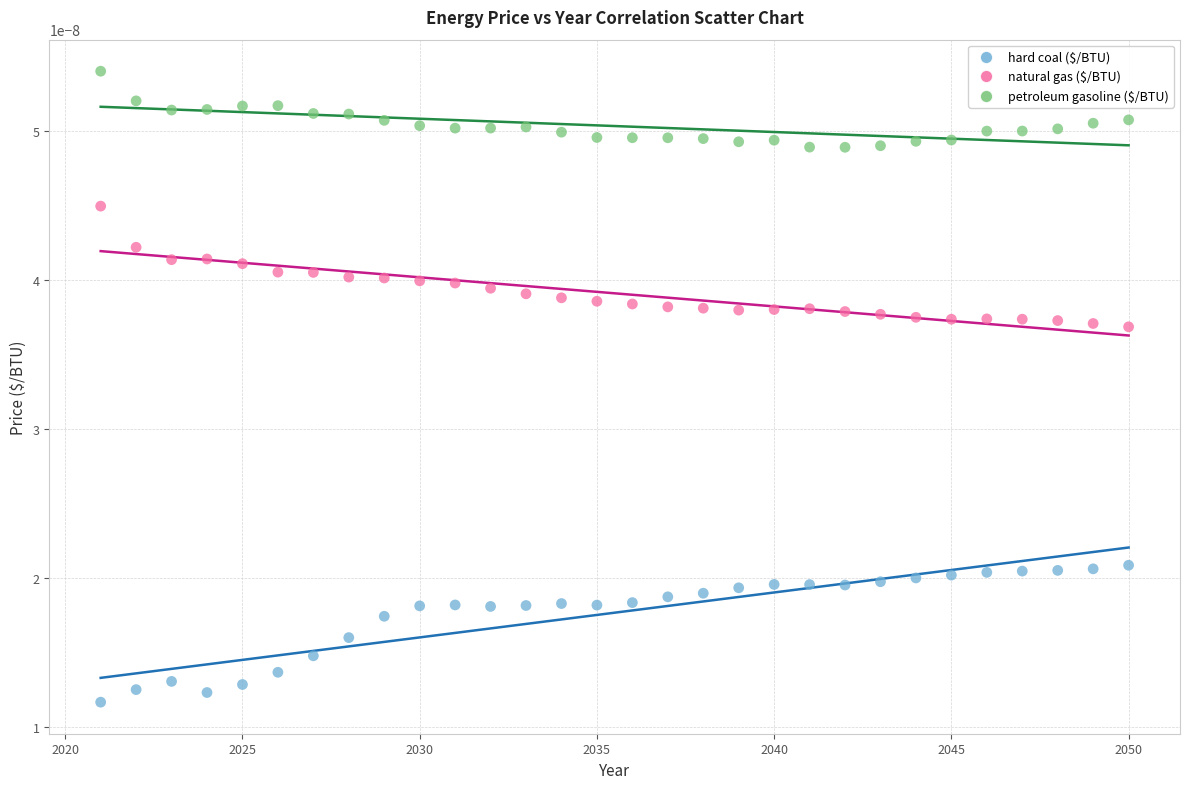

Which series contains the highest Y value?

petroleum gasoline ($/BTU)